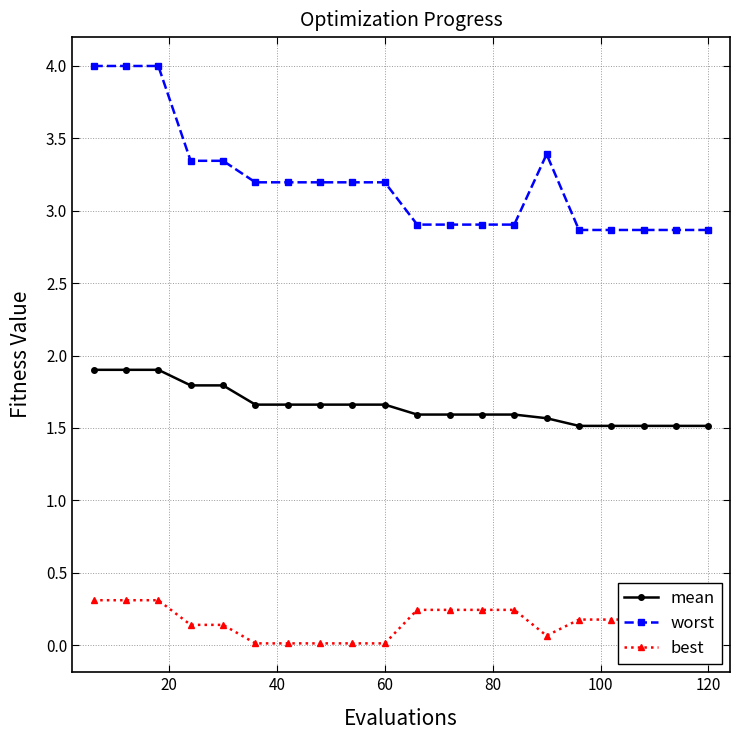

Which series has the widest spread of values?

worst